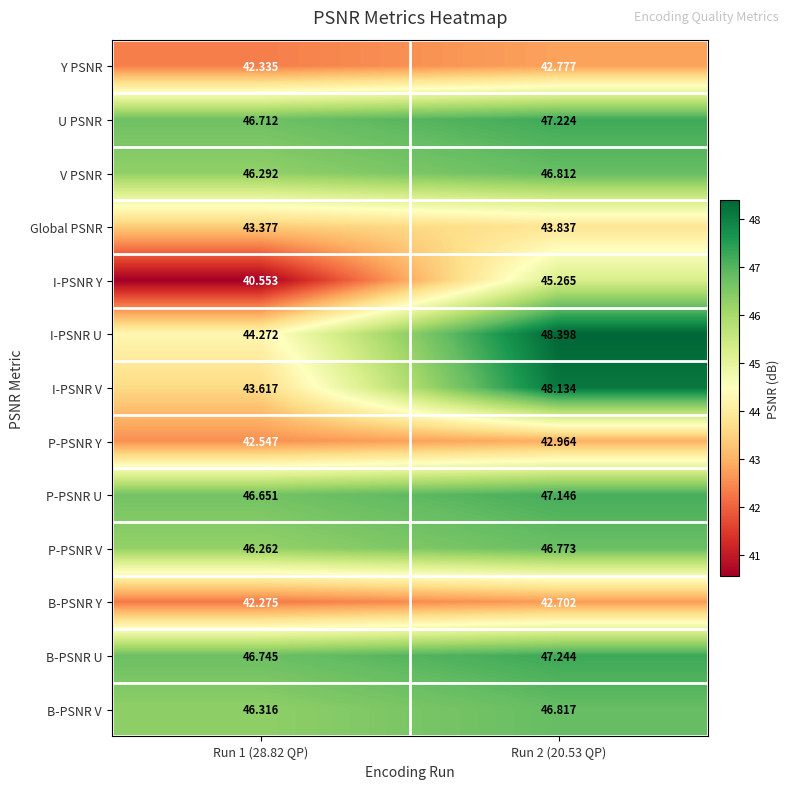

At Run 1 (28.82 QP), list the series in order from largest to smallest.

B-PSNR U, U PSNR, P-PSNR U, B-PSNR V, V PSNR, P-PSNR V, I-PSNR U, I-PSNR V, Global PSNR, P-PSNR Y, Y PSNR, B-PSNR Y, I-PSNR Y